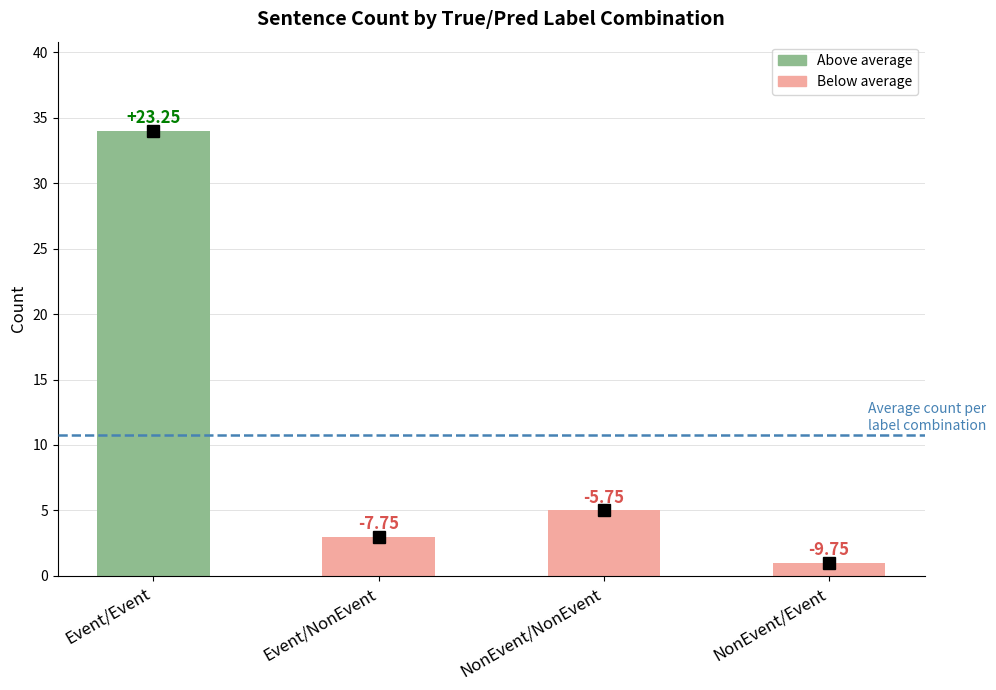

How many bars are there in total?

4